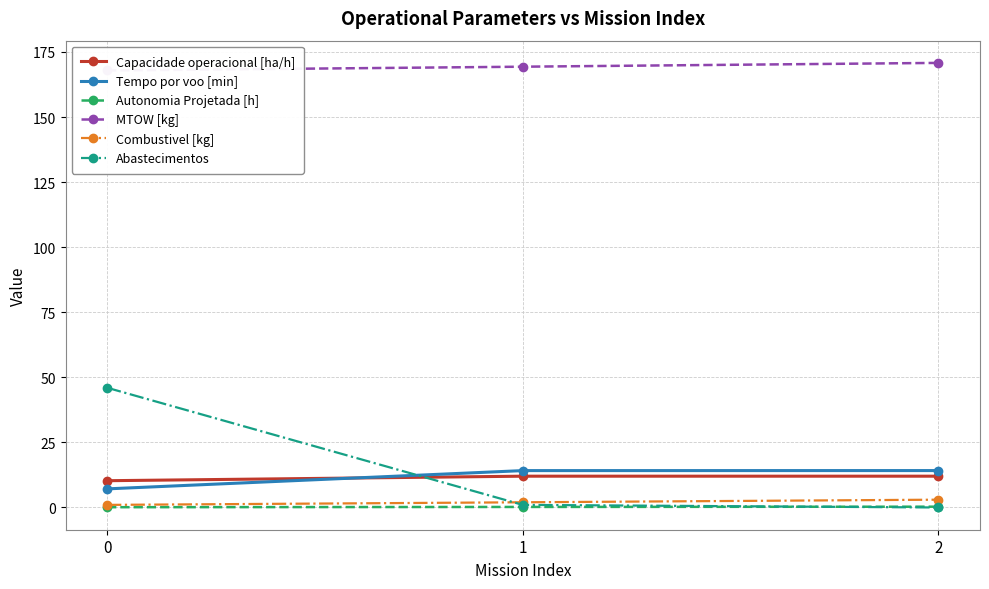

True or false: Capacidade operacional [ha/h] has a value of 20.7 at 1.

False